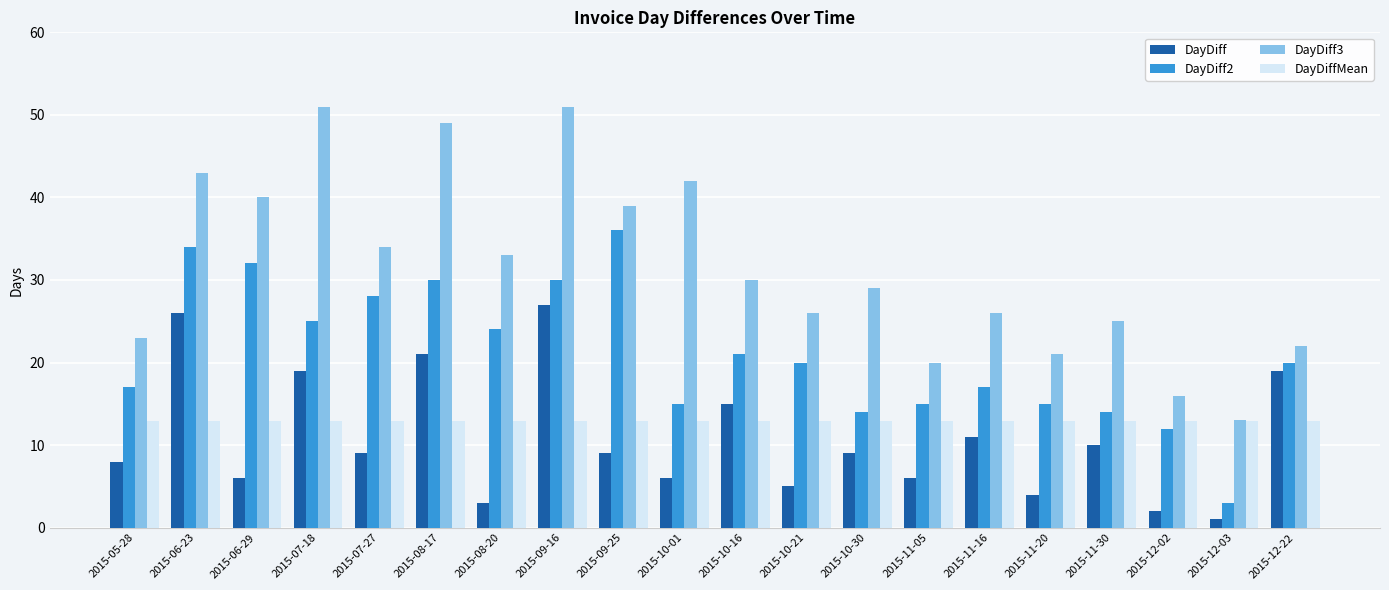

List the series in order of their peak value, highest first.

DayDiff3, DayDiff2, DayDiff, DayDiffMean